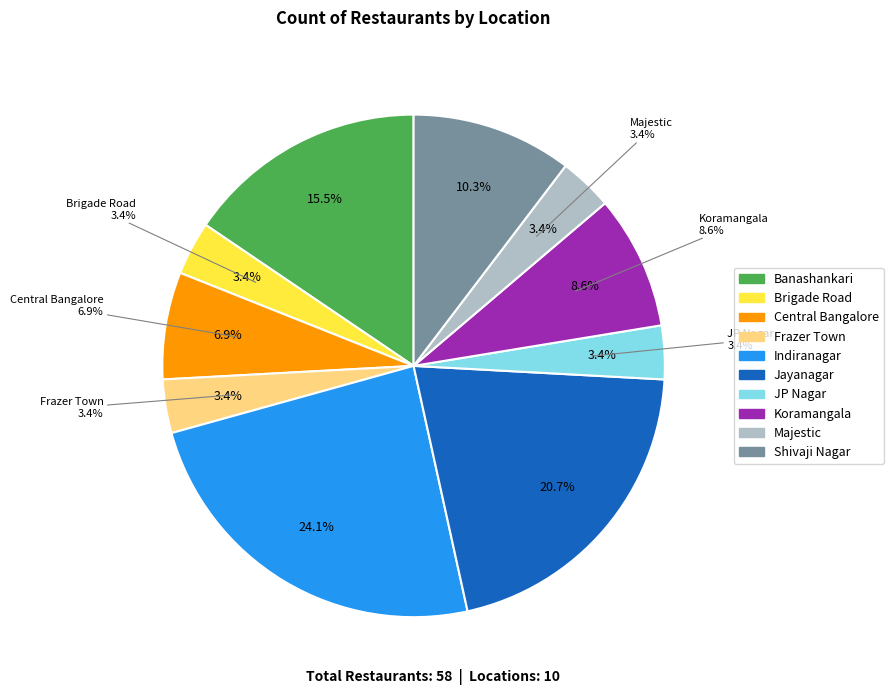

To the nearest percent, what percentage of the pie is Central Bangalore?

7%